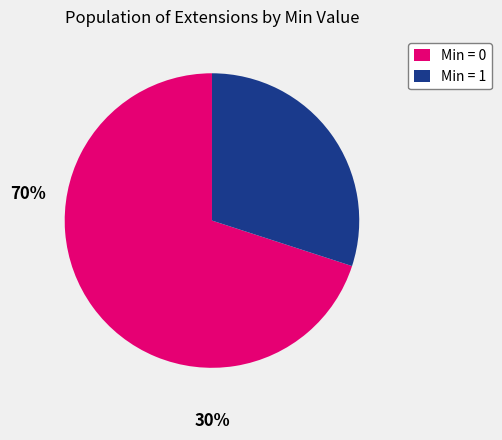

Rank the categories by value from highest to lowest.

Min = 0, Min = 1